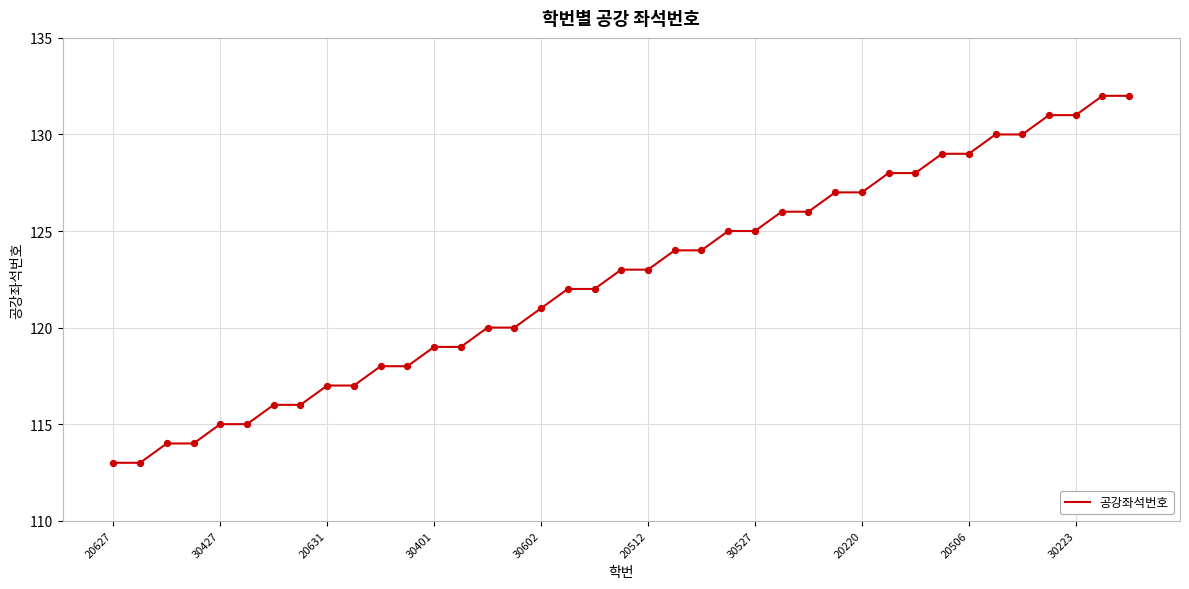

What is the difference between the maximum and minimum values?

19